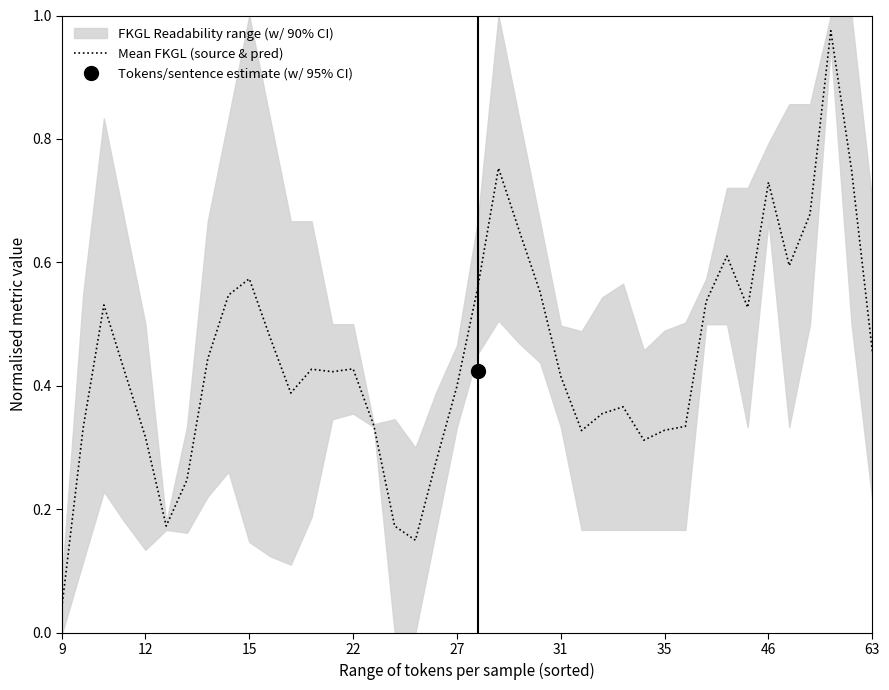

At which label is Mean FKGL (source & pred) closest to 0?

9